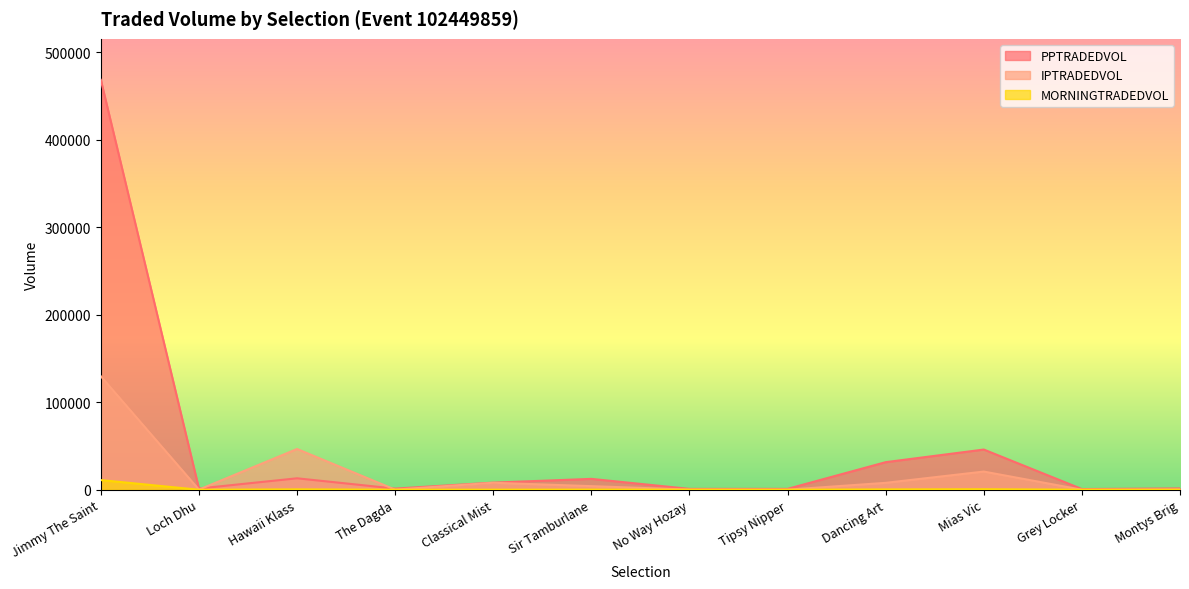

What is the label of the 3rd point from the left?

Hawaii Klass